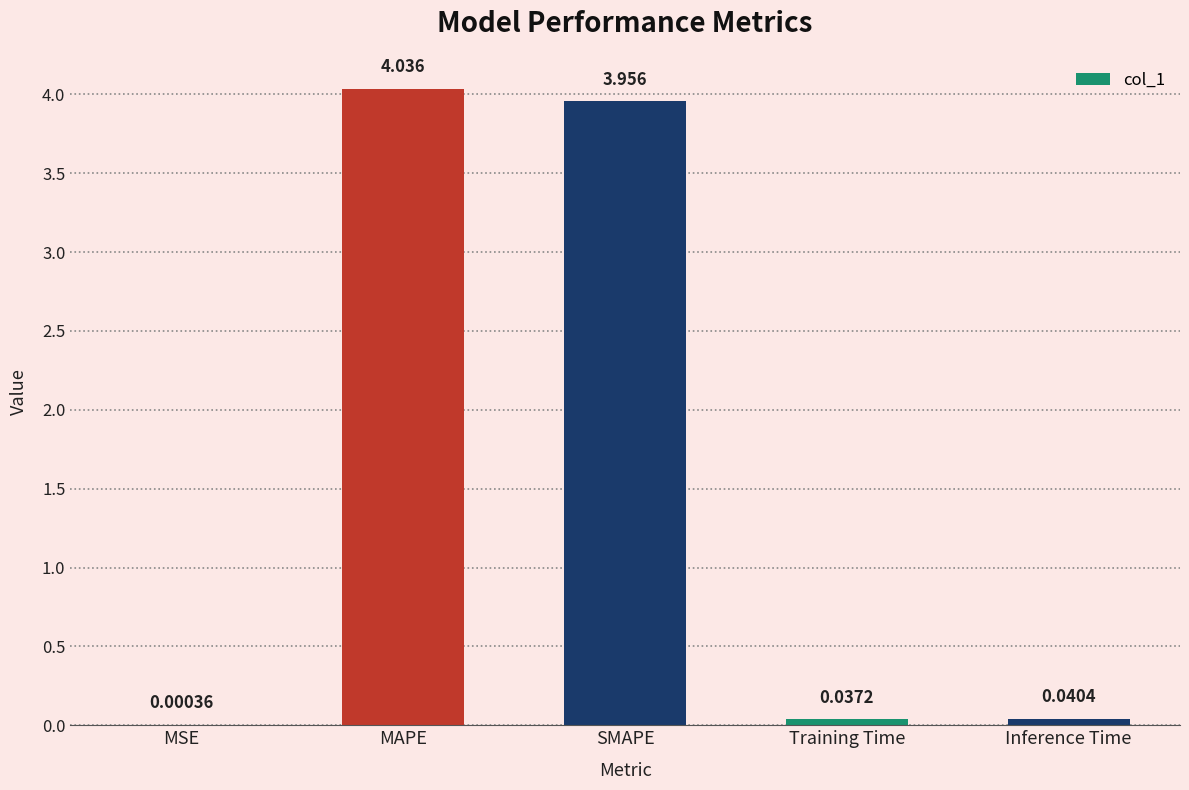

Where is the data nearest to the value 2?

SMAPE